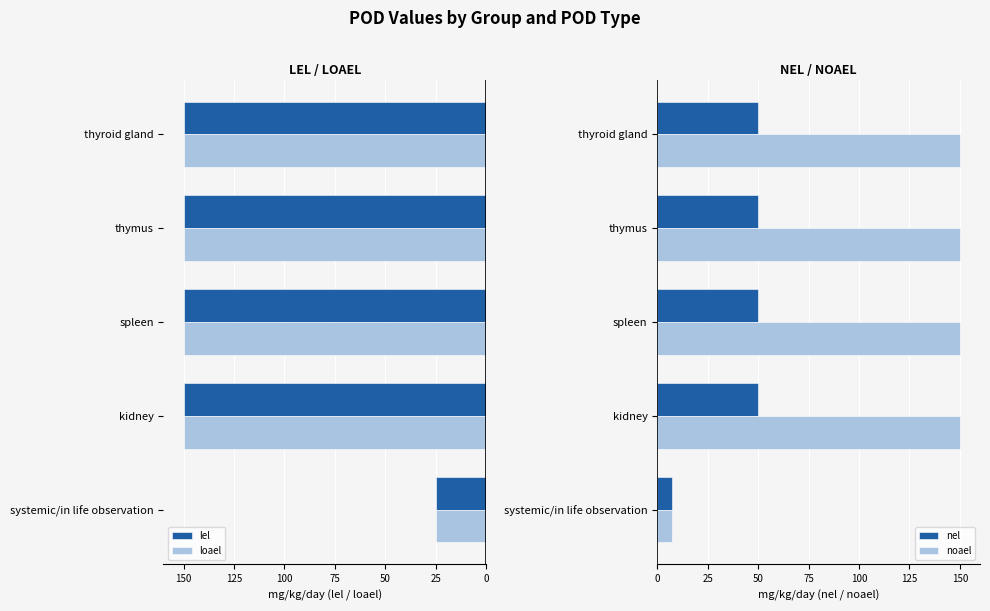

At how many categories does at least one series exceed 27?

4